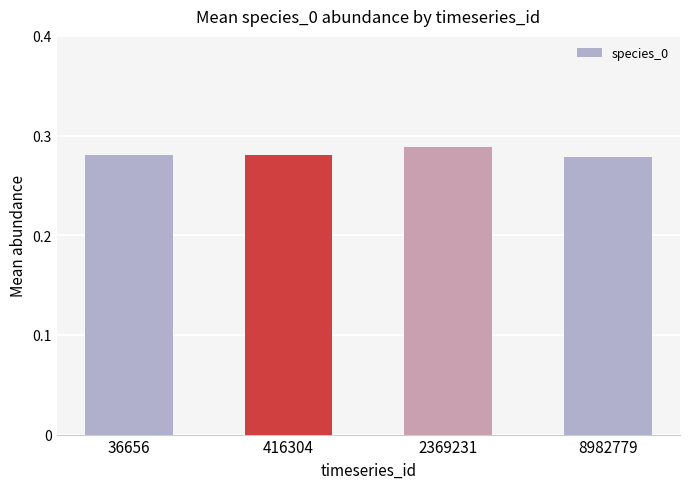

Count the values in the range 0 to 1.

4